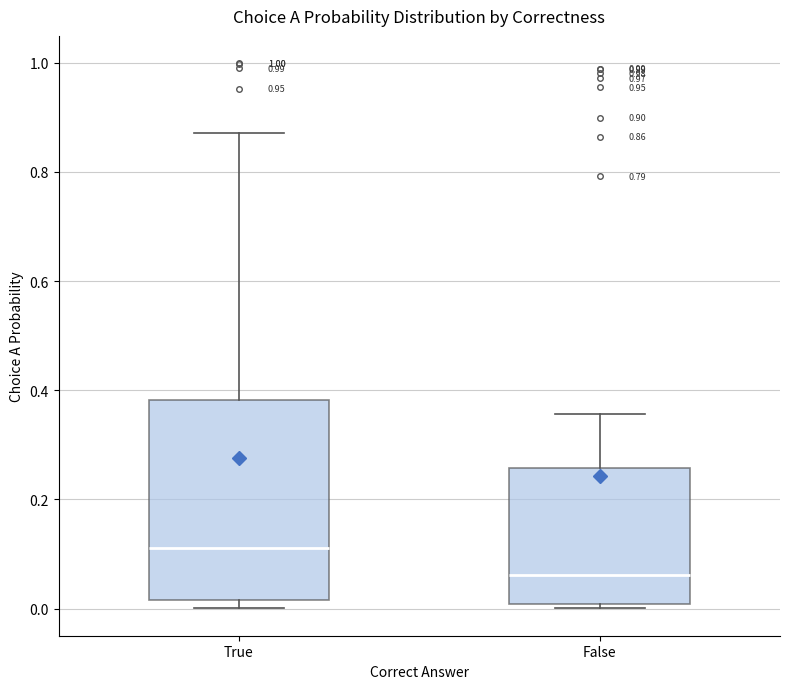

Which box has the lowest median line?

False